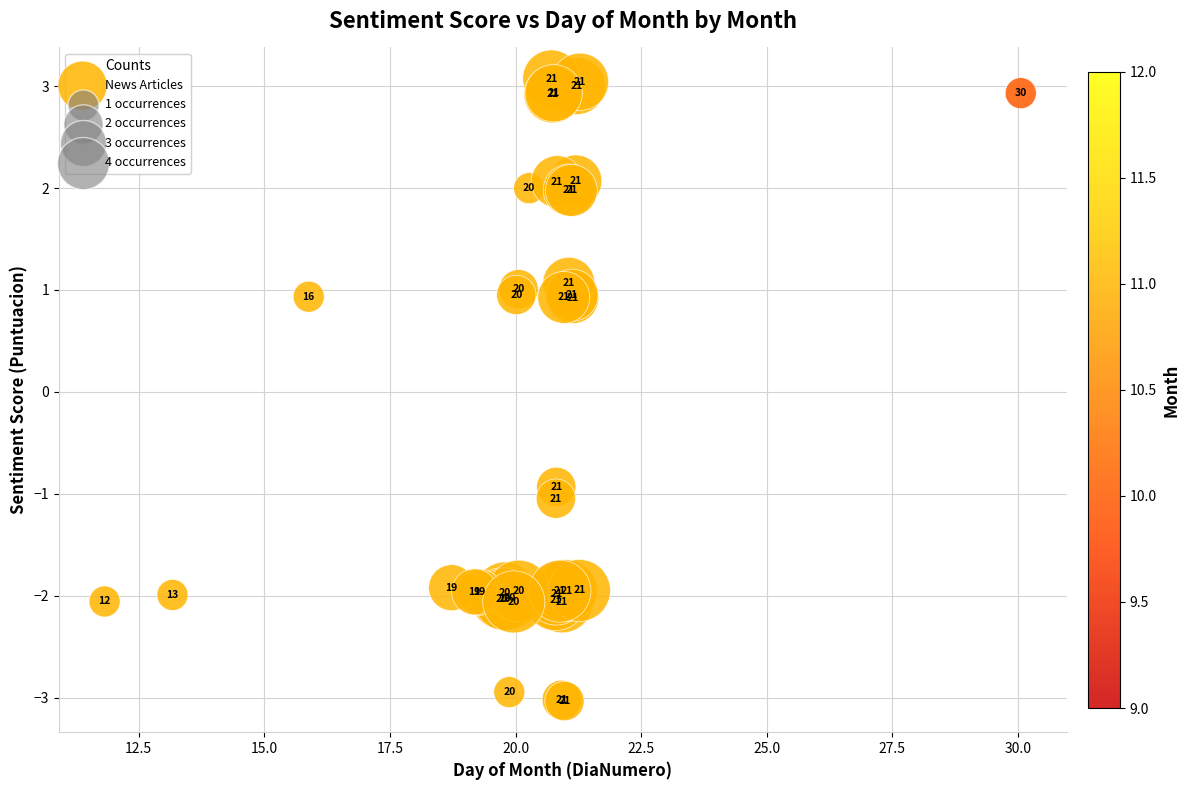

What Y value in the scatter plot is closest to 0?

0.9